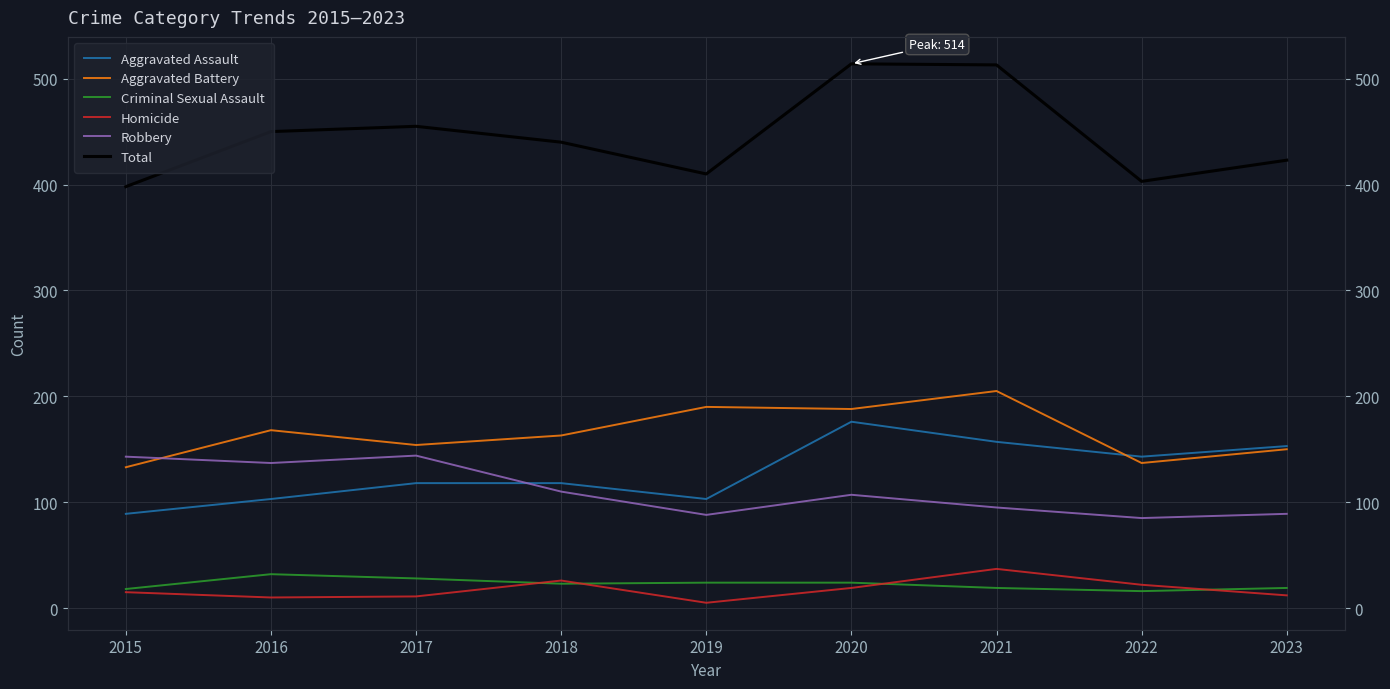

What is the spread (max minus min) of values at 2015?

383